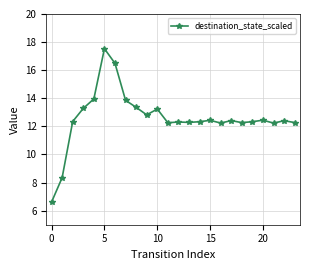

Does the chart display data point markers on the line(s)?

Yes